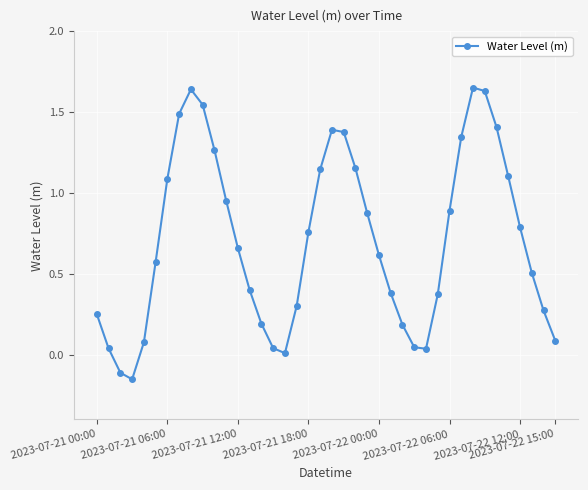

True or false: the data has more than 0 interior local peaks.

True